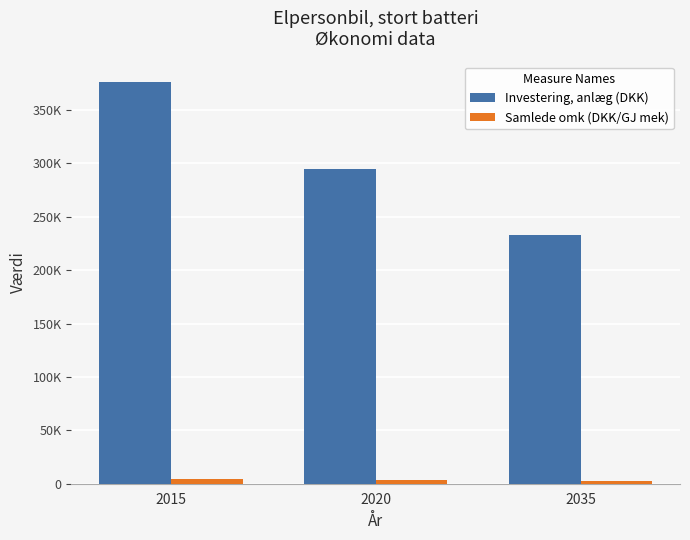

What are all the series names shown in the legend?

Investering, anlæg (DKK), Samlede omk (DKK/GJ mek)